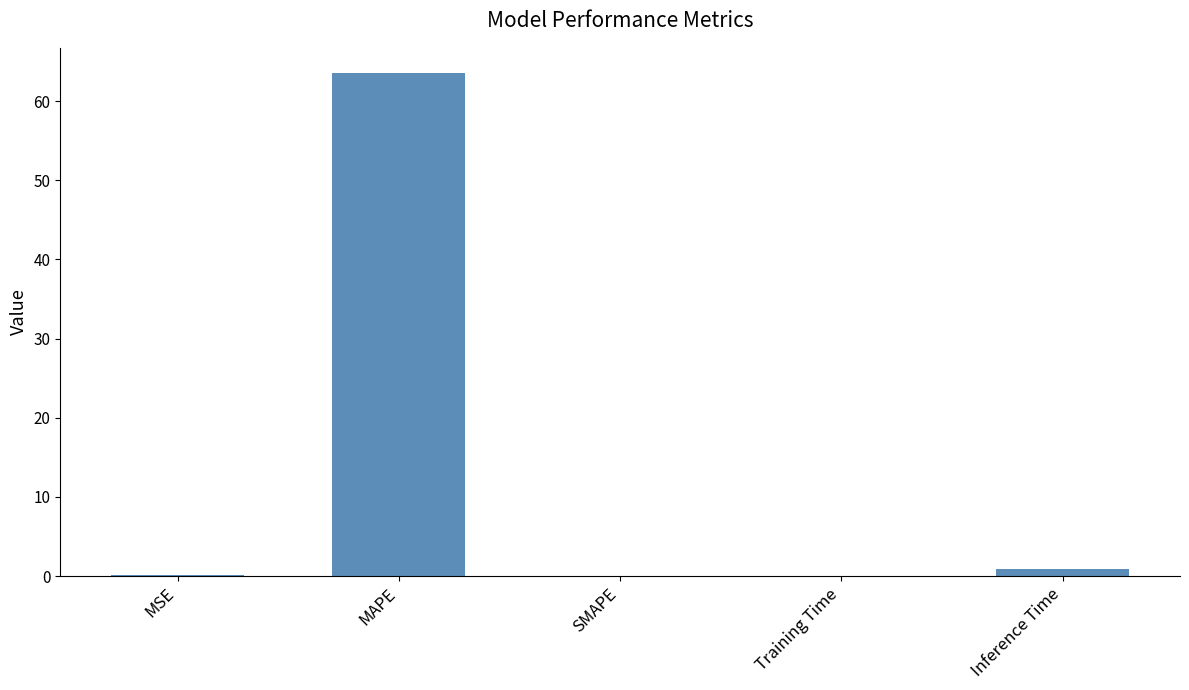

Where is the data nearest to the value 31?

Inference Time